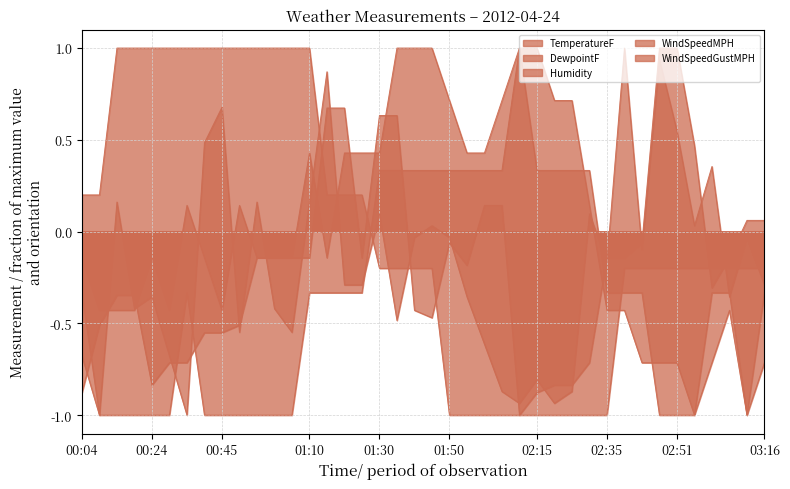

Between which two adjacent categories do TemperatureF and DewpointF first intersect?

01:15 and 01:20